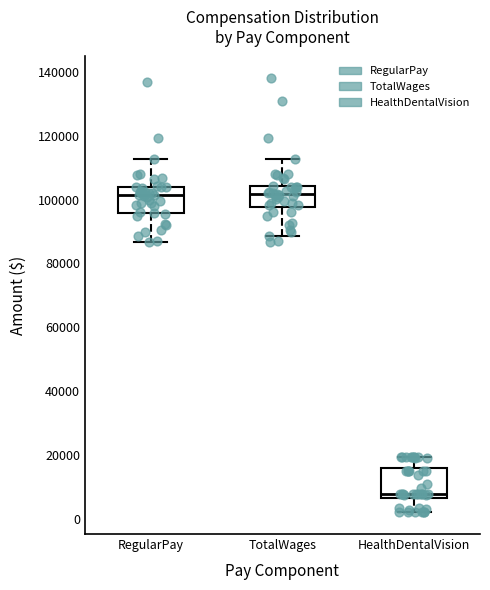

Where does the median line of the box for HealthDentalVision sit on the y-axis? The values are not printed on the chart, so give them approximately, as read against the axis.

8000